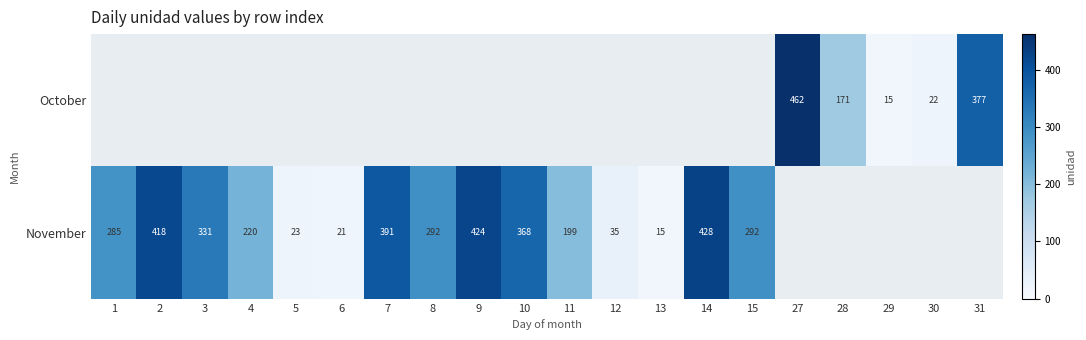

What is the maximum value shown in the chart?

462.1